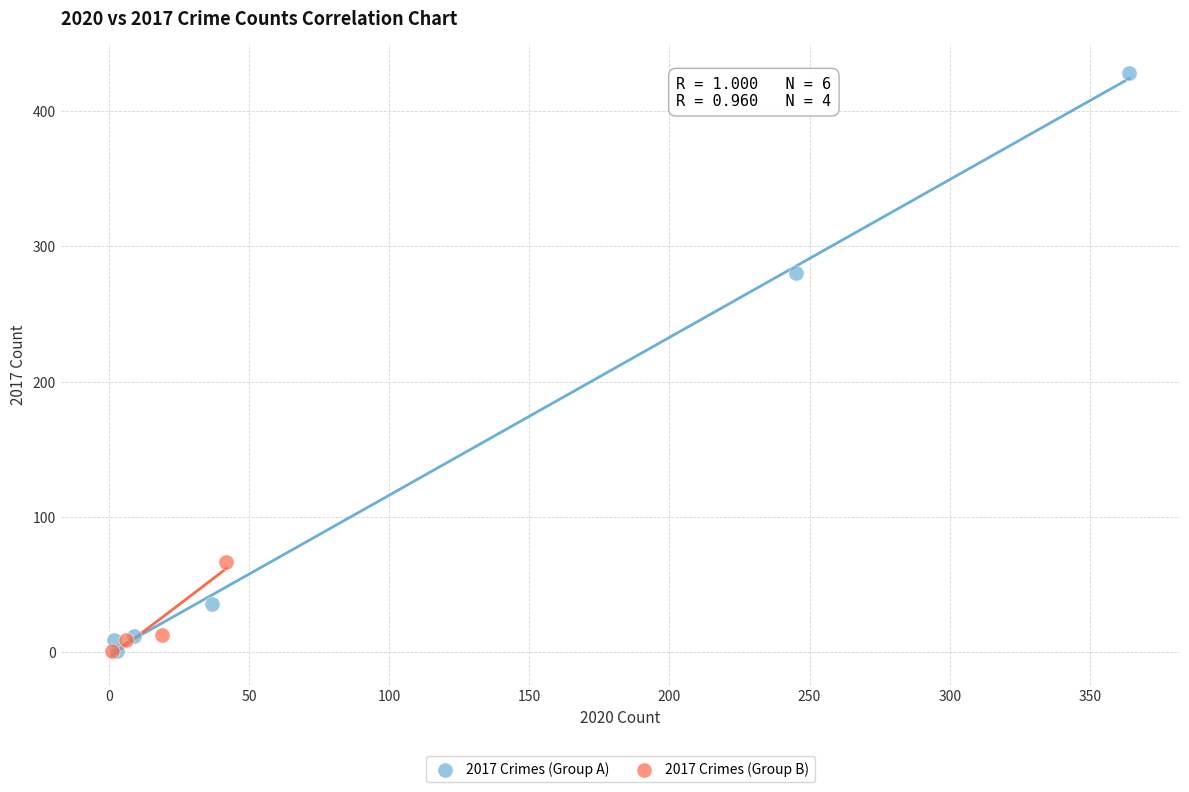

Which series reaches the maximum Y coordinate?

2017 Crimes (Group A)